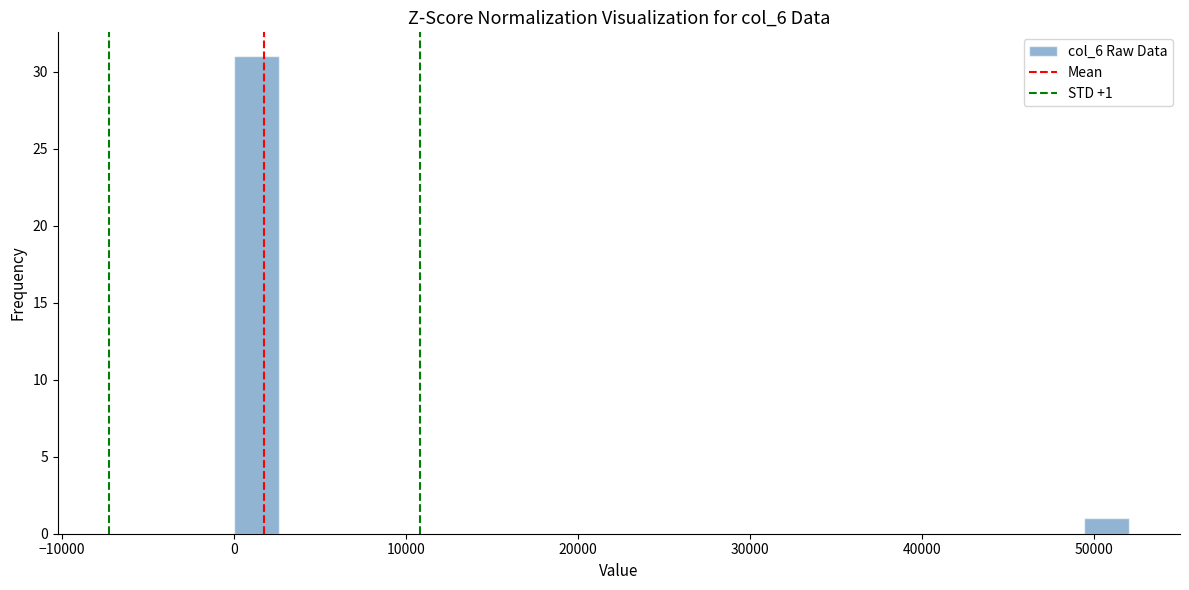

Around what value on the x-axis is the tallest bar? Give the approximate position of its centre, as read against the axis.

1000